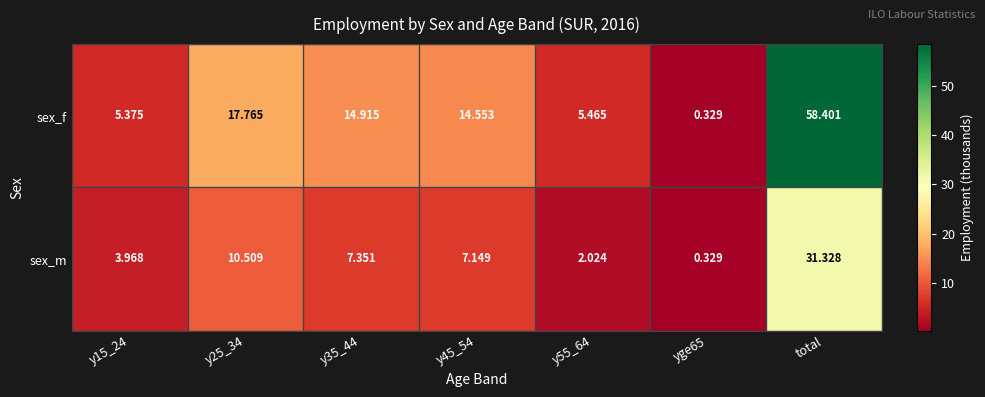

At y15_24, list the series in order from largest to smallest.

sex_f, sex_m